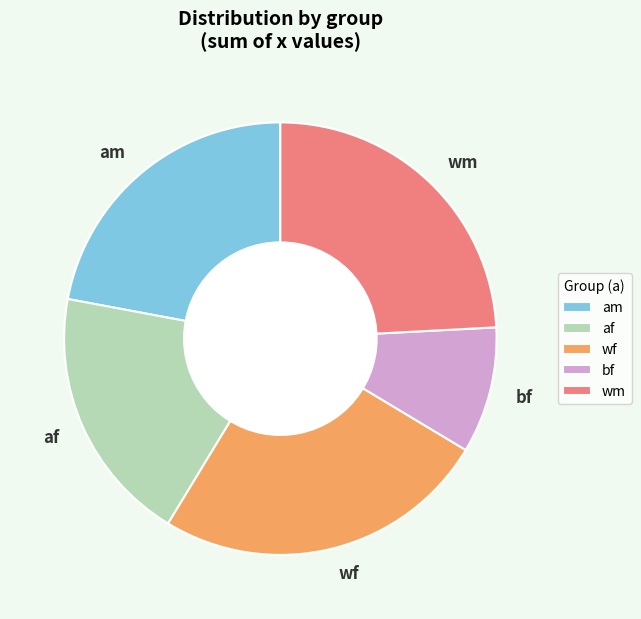

Approximately how many times larger is the value at wm compared to af?

1.3